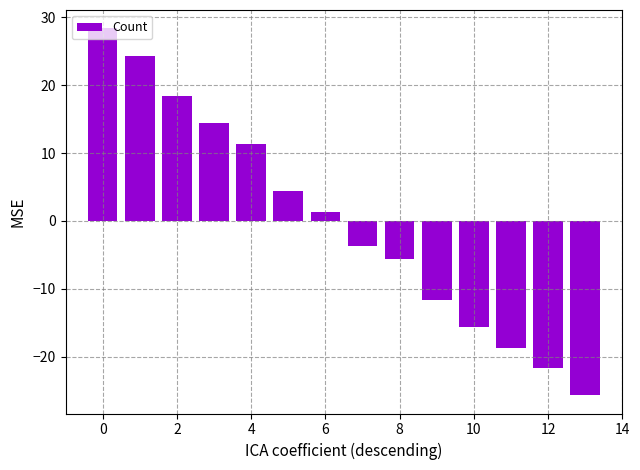

What is the value of the 12th bar from the left?

-18.6